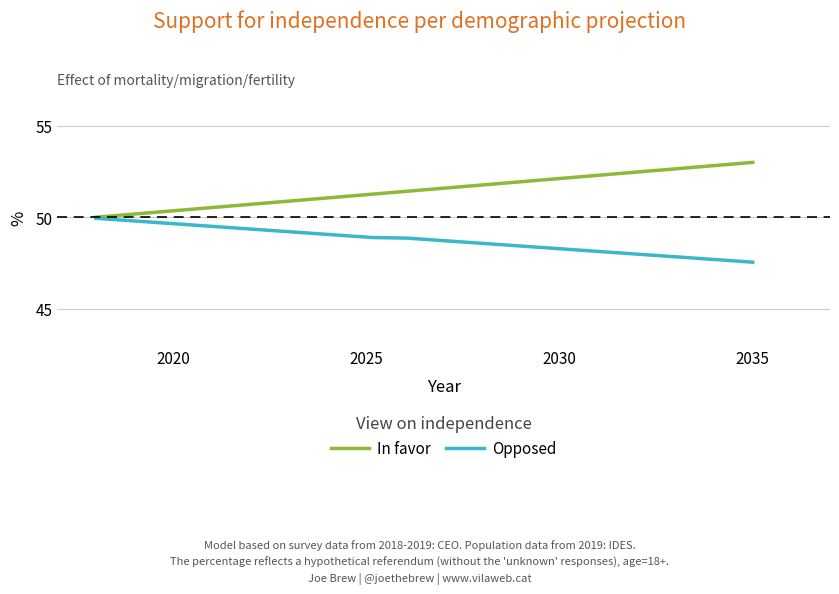

How many values in the Opposed series exceed 48?

16